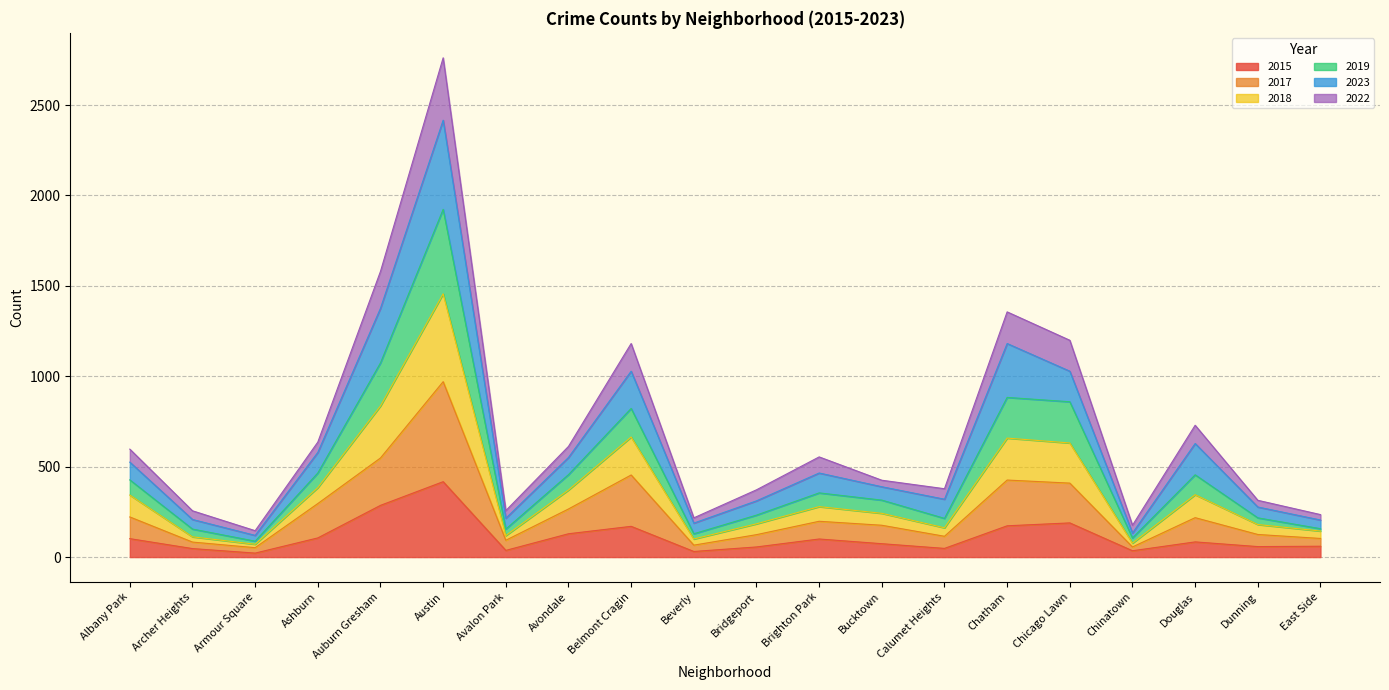

Which category has the highest value in the 2015 series?

Austin